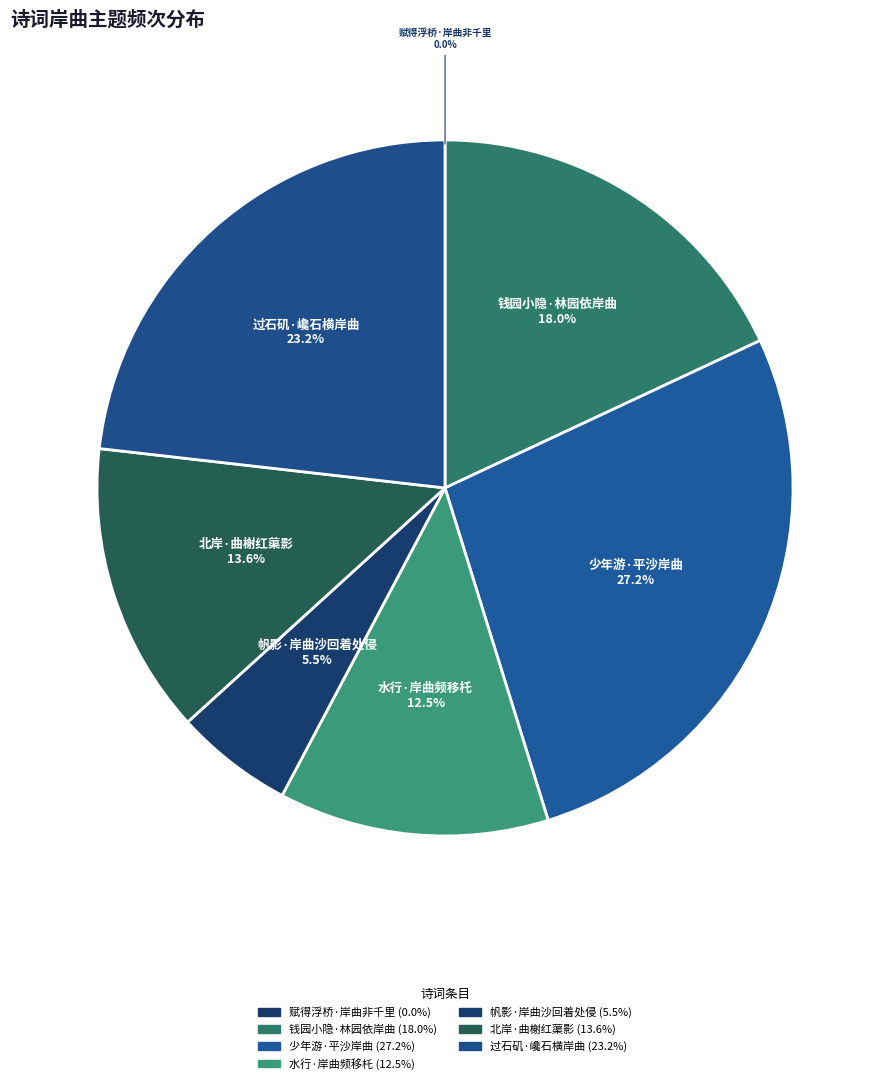

Does any single category account for the majority?

No